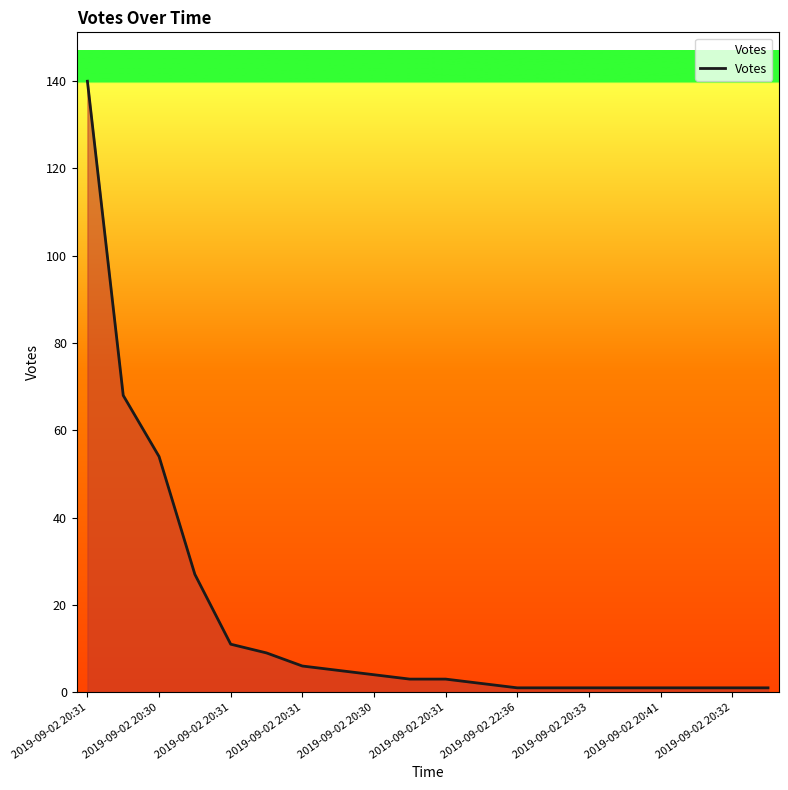

Does the chart have visible grid lines?

No